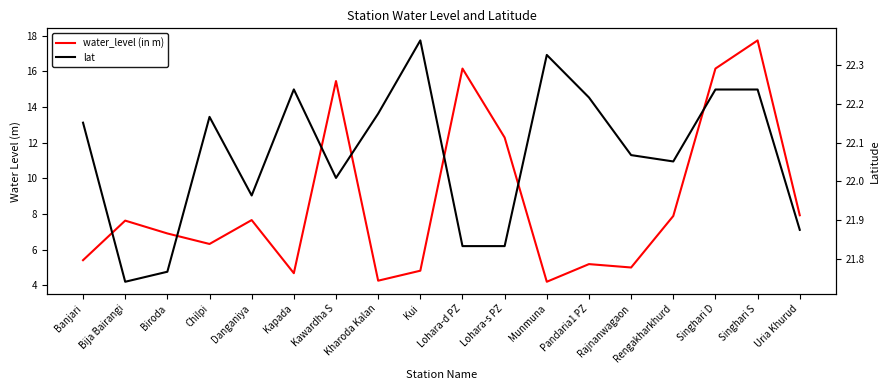

What is the difference between the maximum and minimum values in the lat series?

0.6